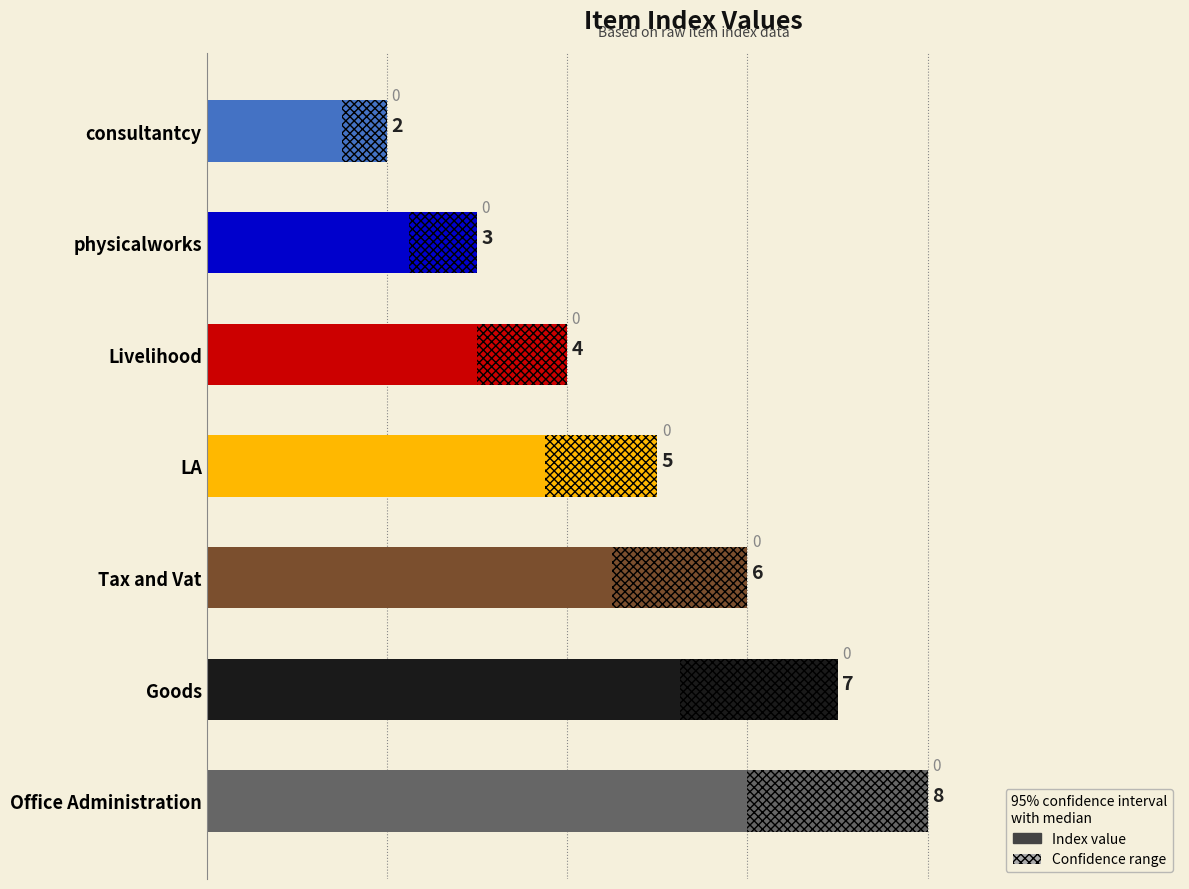

The value at 4 is 4. True or false?

True